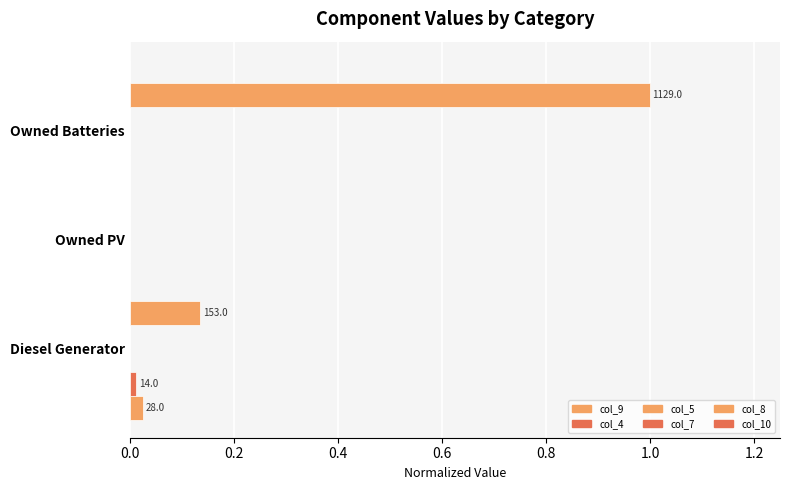

How many categories are shown in the chart?

3